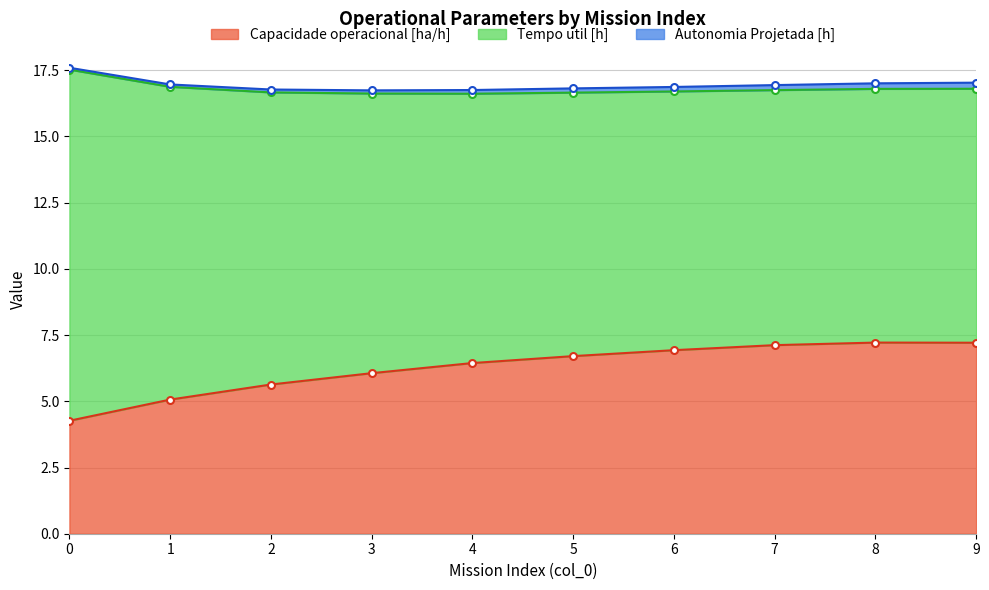

The Capacidade operacional [ha/h] series shows 6.9 at 6. True or false?

True